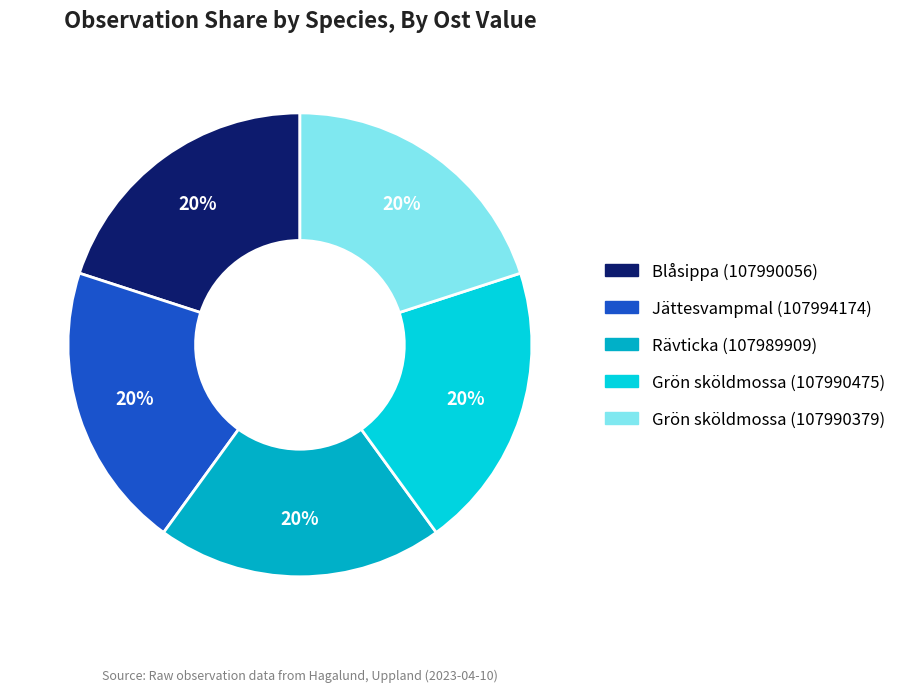

To the nearest percent, what is the average slice percentage?

20%